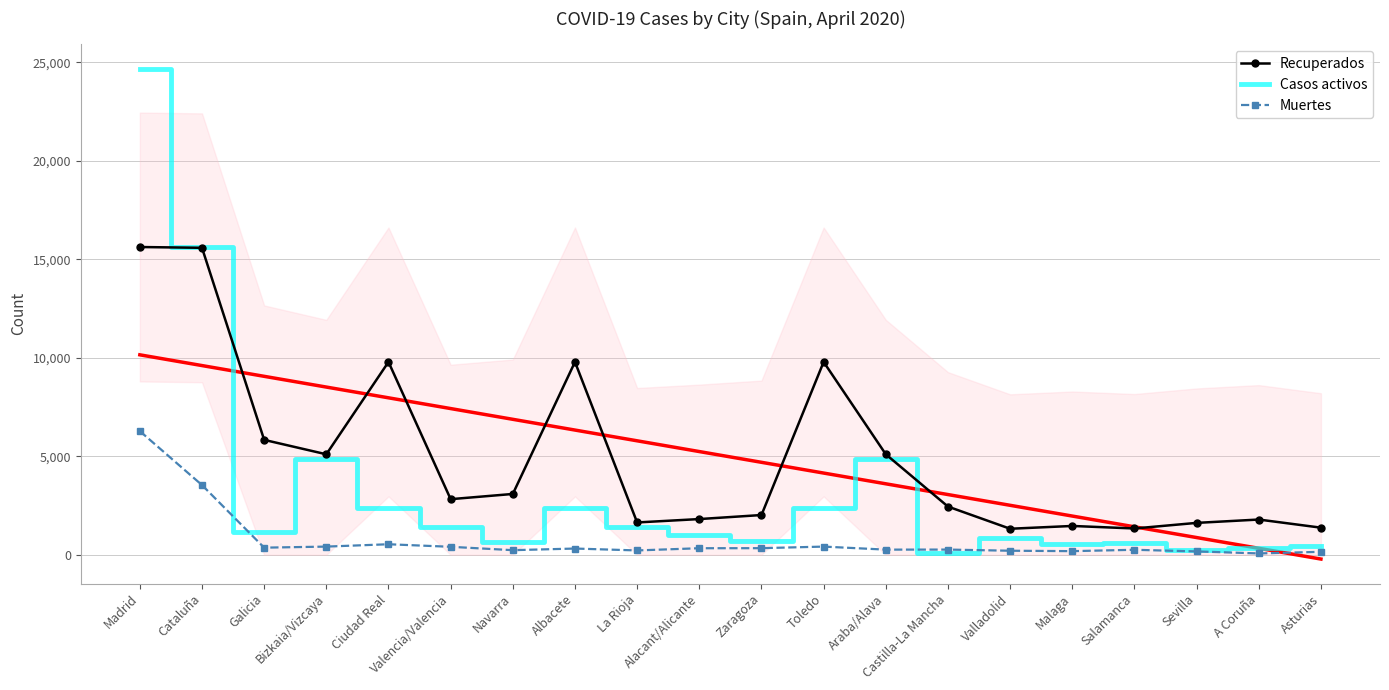

Rank the categories by Recuperados value from highest to lowest.

Madrid, Cataluña, Ciudad Real, Albacete, Toledo, Galicia, Bizkaia/Vizcaya, Araba/Alava, Navarra, Valencia/Valencia, Castilla-La Mancha, Zaragoza, Alacant/Alicante, A Coruña, La Rioja, Sevilla, Malaga, Asturias, Salamanca, Valladolid